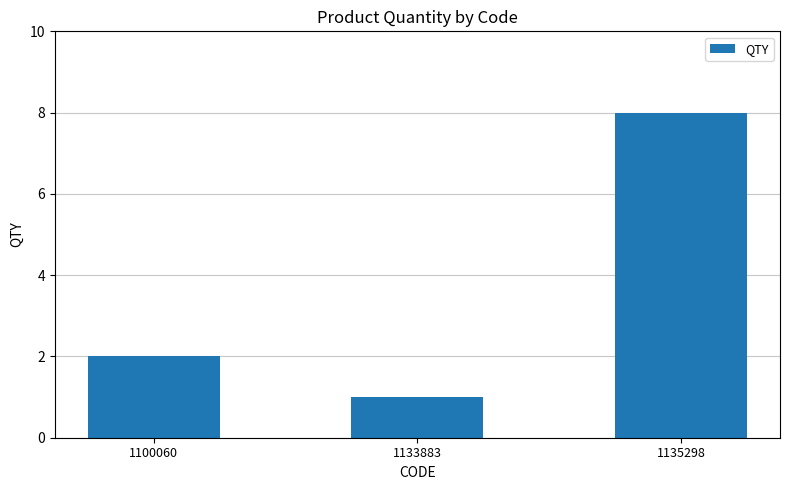

What is the value of the 3rd bar from the left?

8